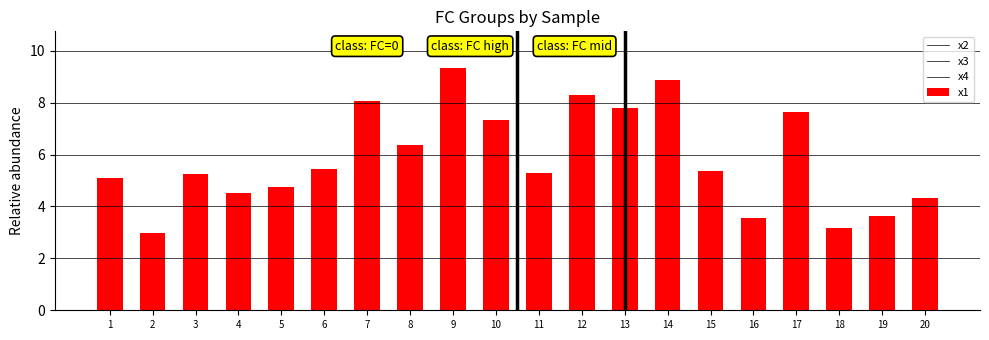

What is the total value across all series at 10?

7.3